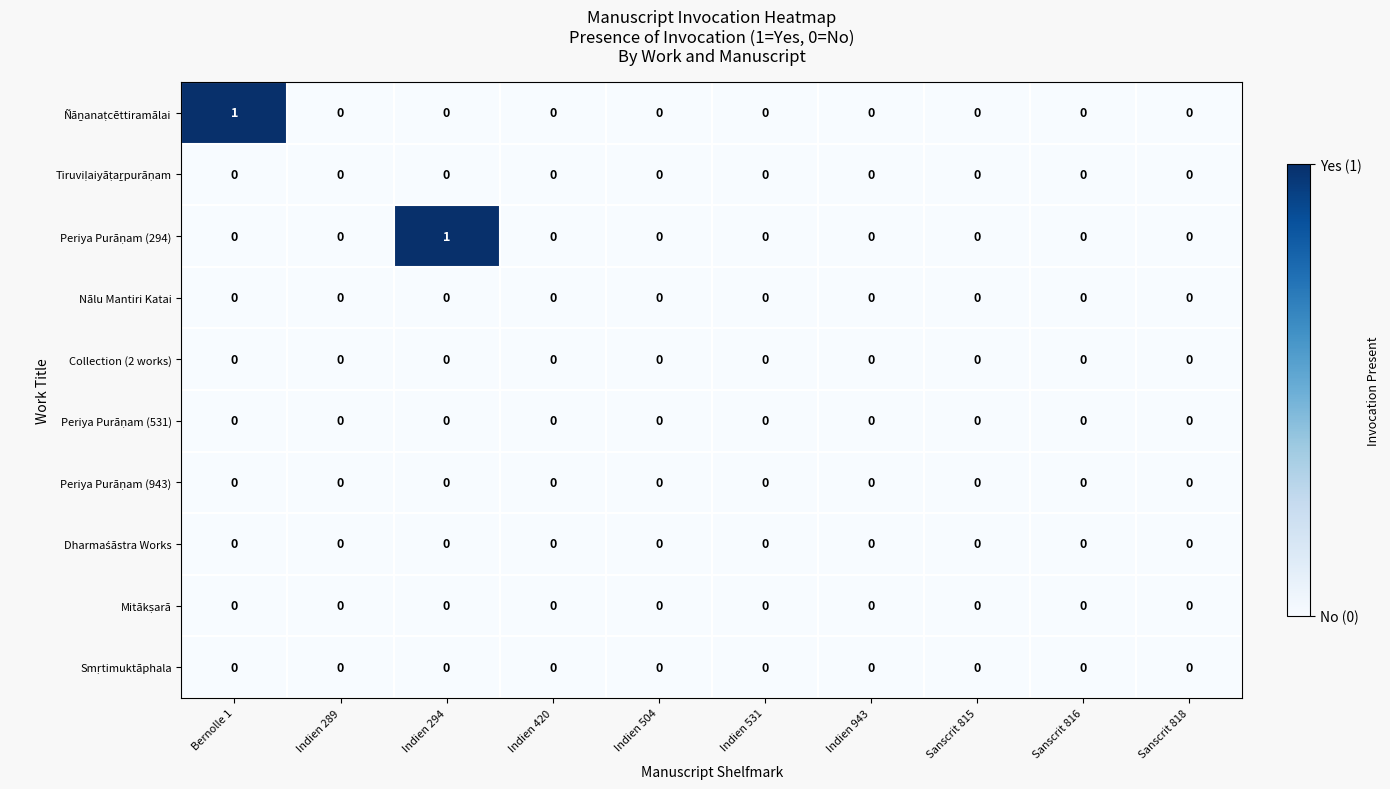

The value of Collection (2 works) at Indien 294 is 0. True or false?

True